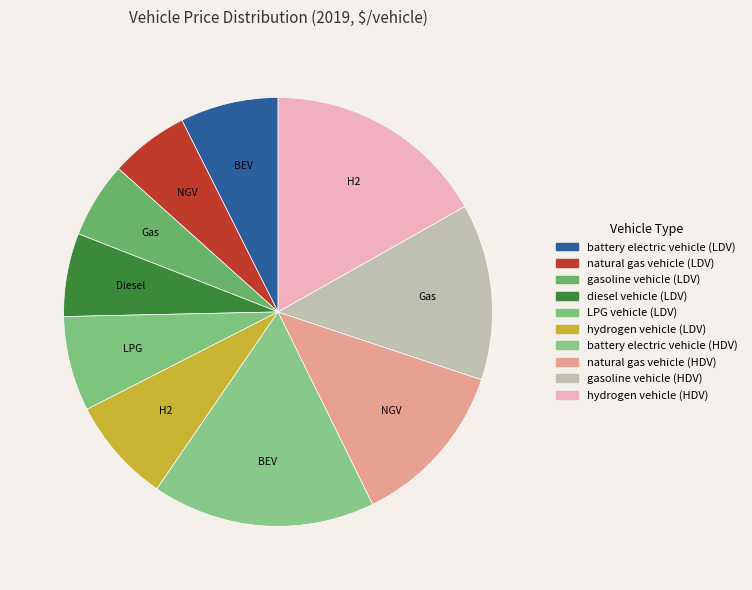

How many segments does this pie chart have?

10